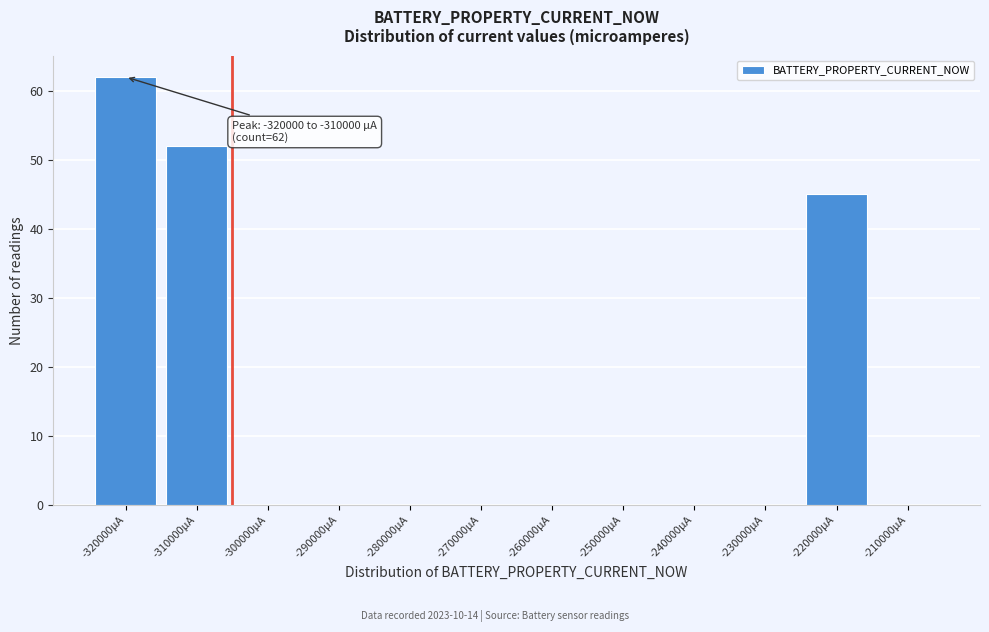

Reading left to right, list all the values displayed in this chart.

-320000µA=62	-310000µA=52	-300000µA=0	-290000µA=0	-280000µA=0	-270000µA=0	-260000µA=0	-250000µA=0	-240000µA=0	-230000µA=0	-220000µA=45	-210000µA=0